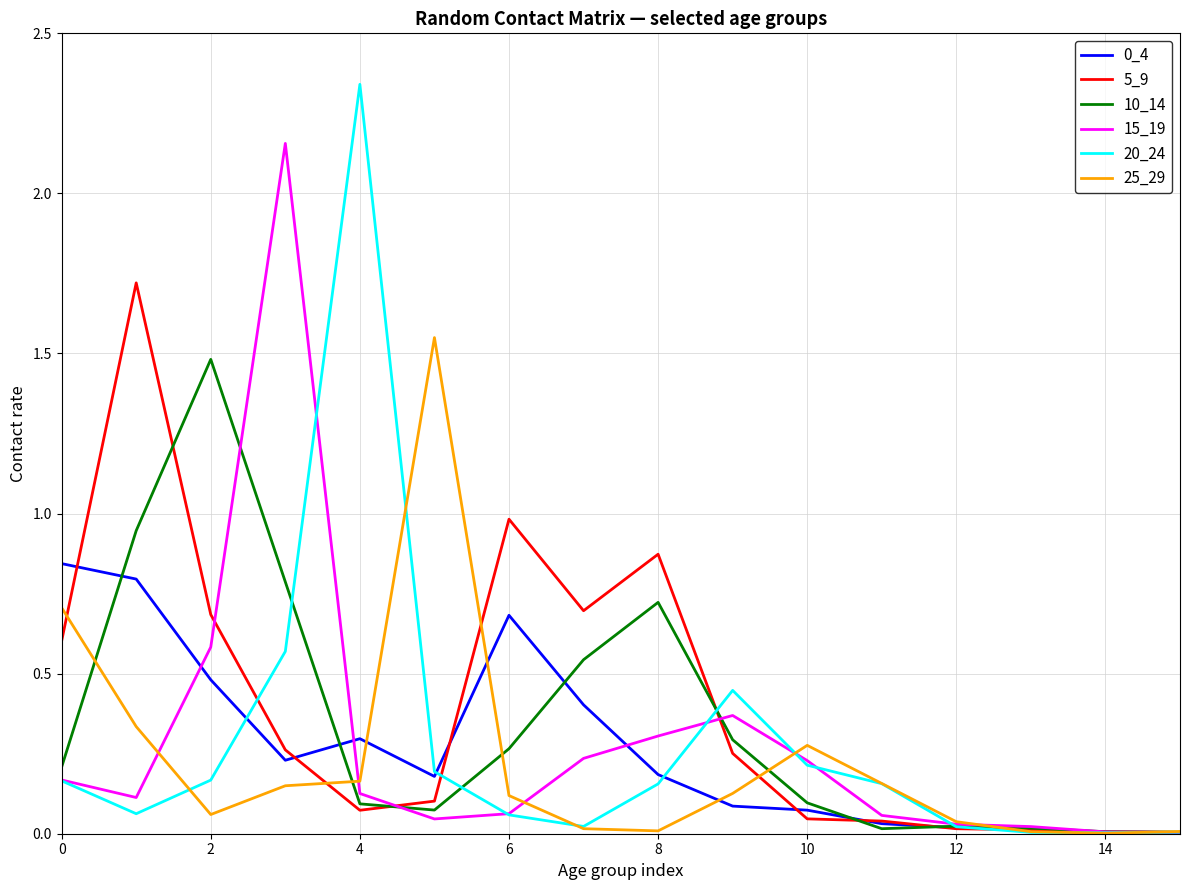

Which series has the largest range (max minus min)?

20_24